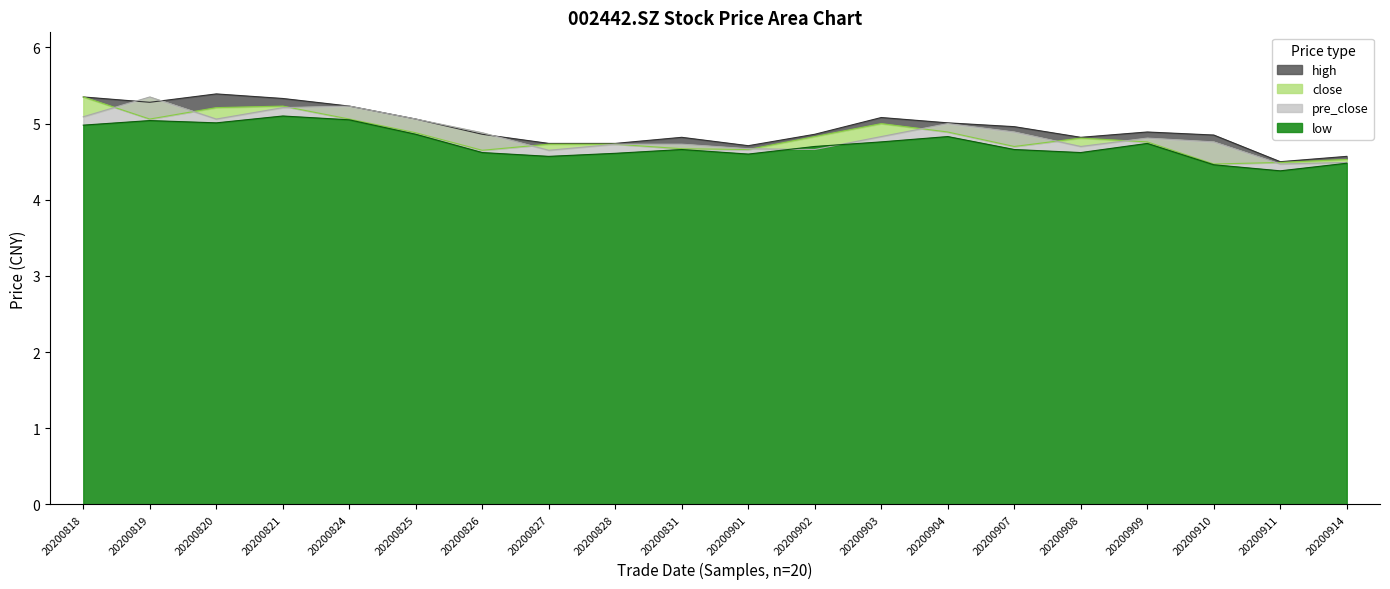

Between 20200821 and 20200903, which is larger?

20200821